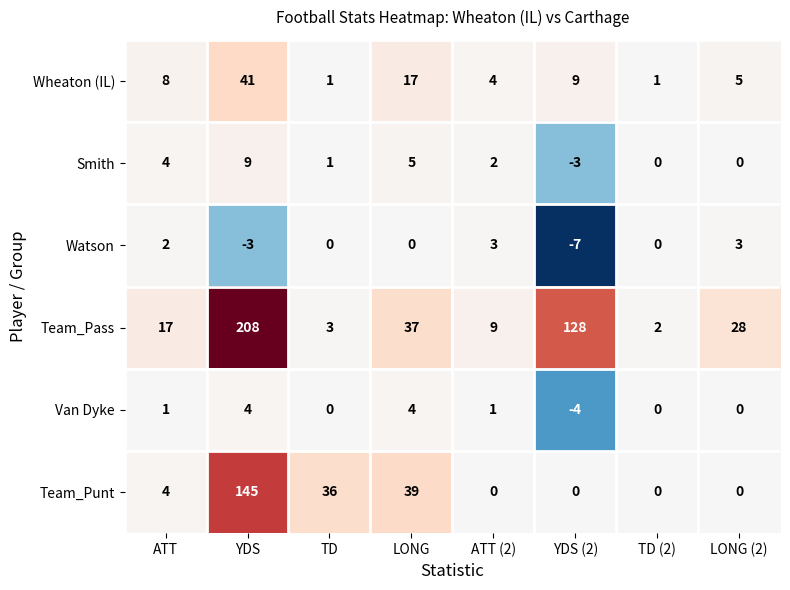

Rank the series by their maximum value, from lowest to highest.

Watson, Van Dyke, Smith, Wheaton (IL), Team_Punt, Team_Pass